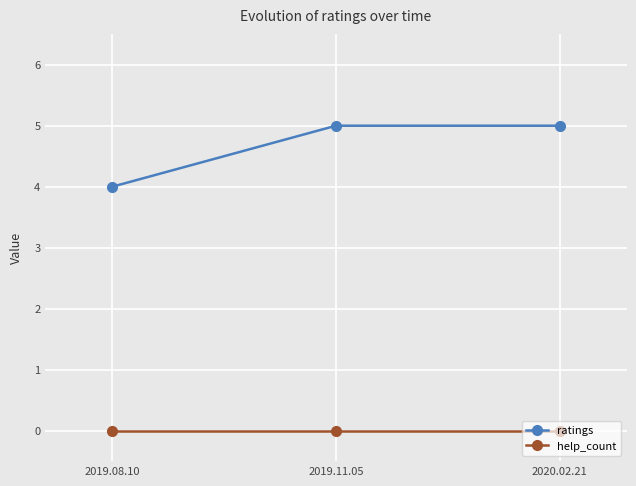

Which series has the largest range (max minus min)?

ratings